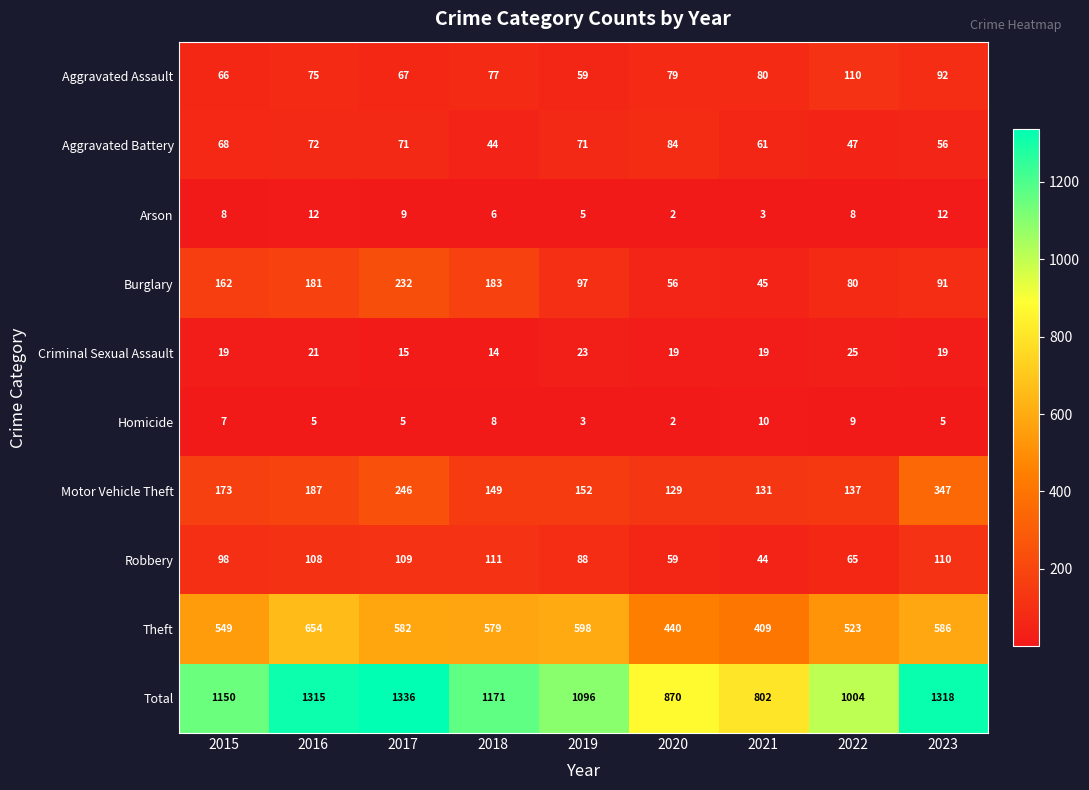

At which category is the sum across all series the highest?

2017